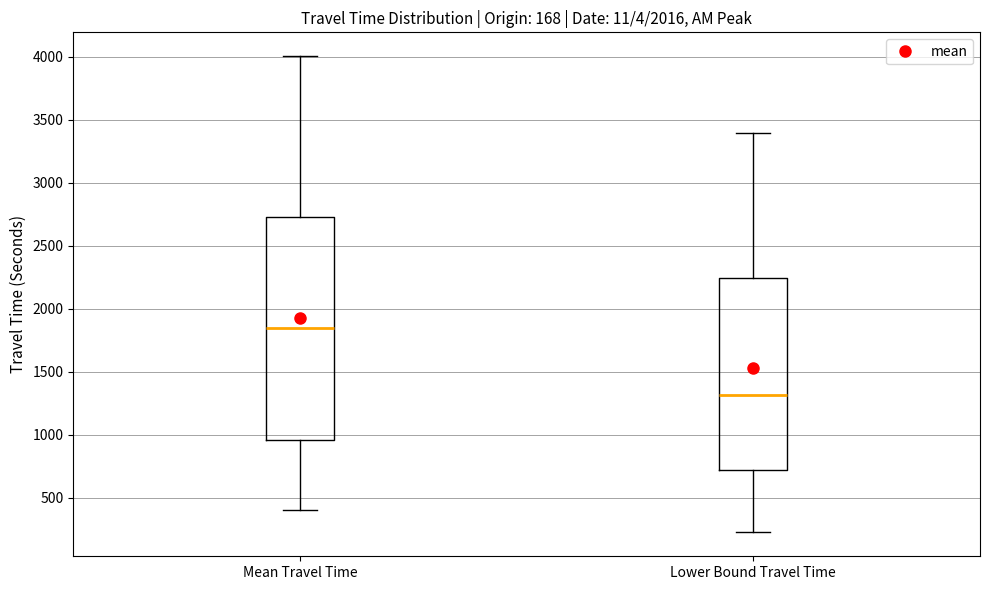

Which box's median line is the lowest?

Lower Bound Travel Time